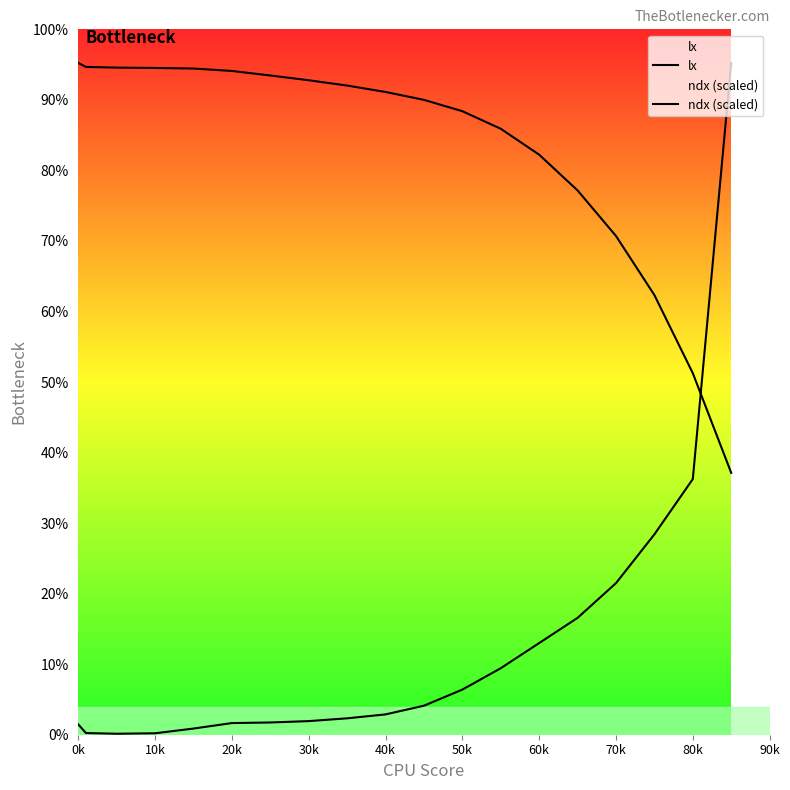

Which has a higher value, 50k or 0k?

0k